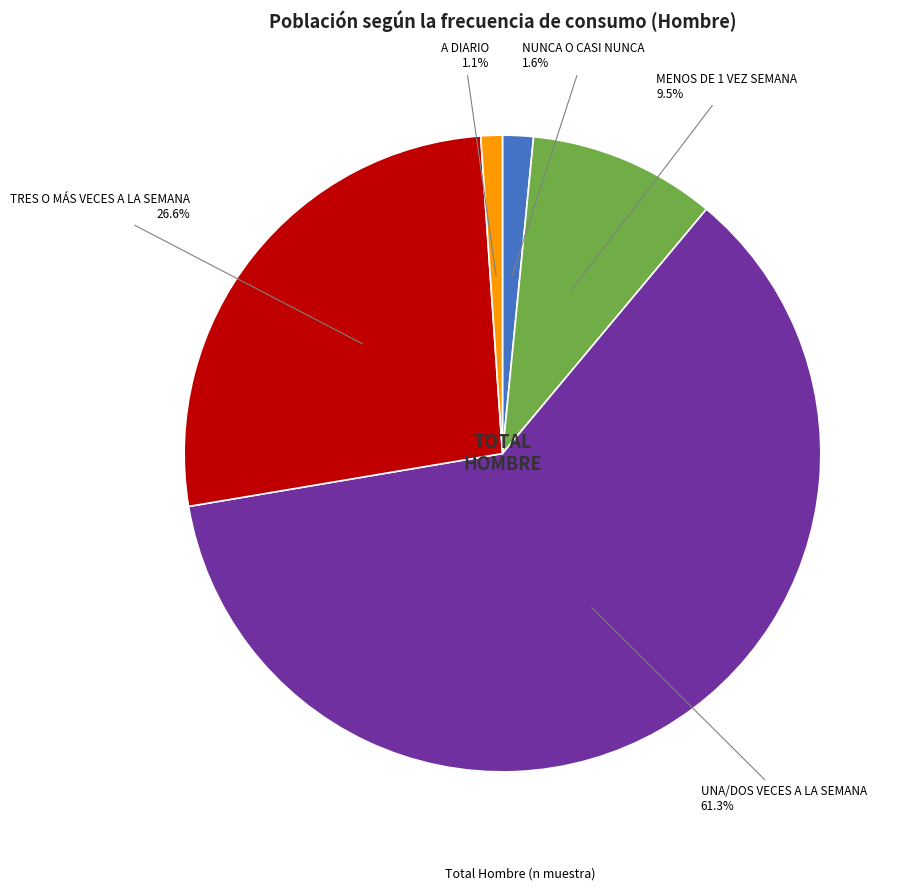

Is there a majority slice in this chart?

Yes